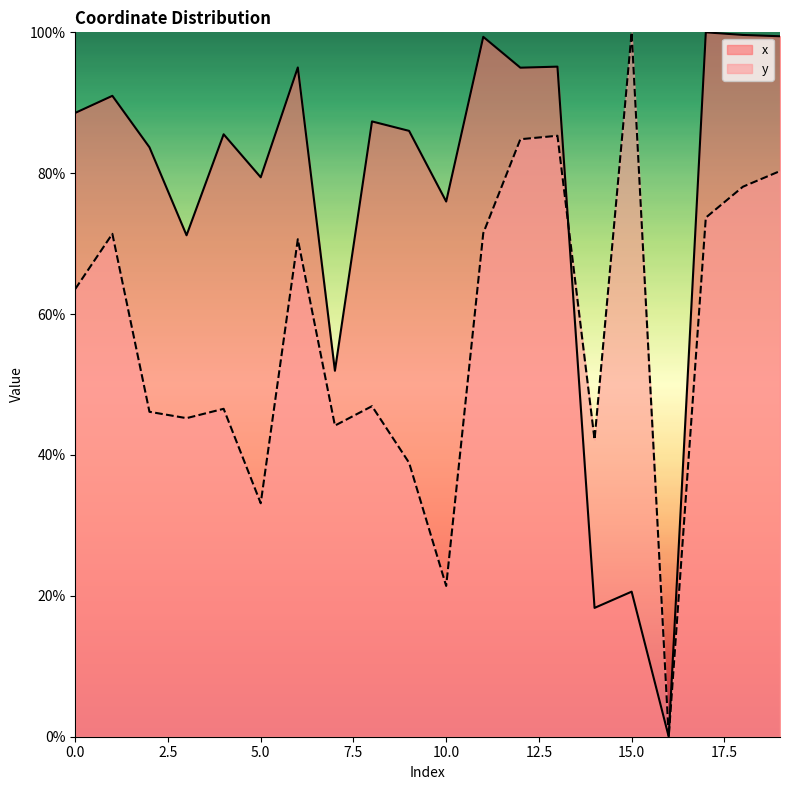

What is the total value across all series at 18?

177.7